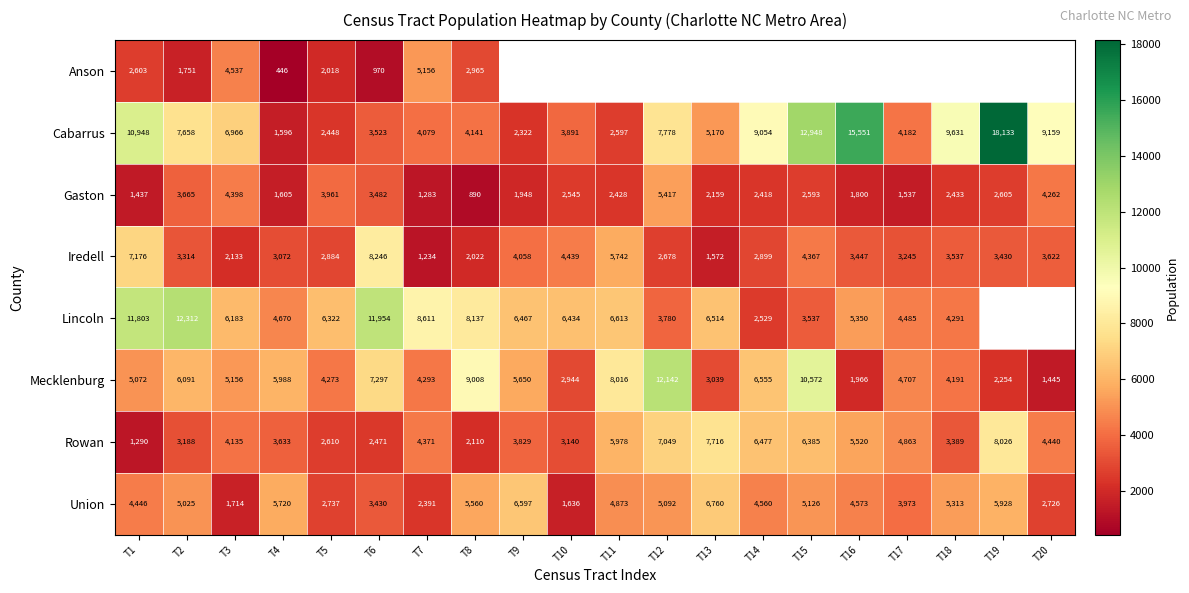

What is the maximum value shown in the chart?

18133.0